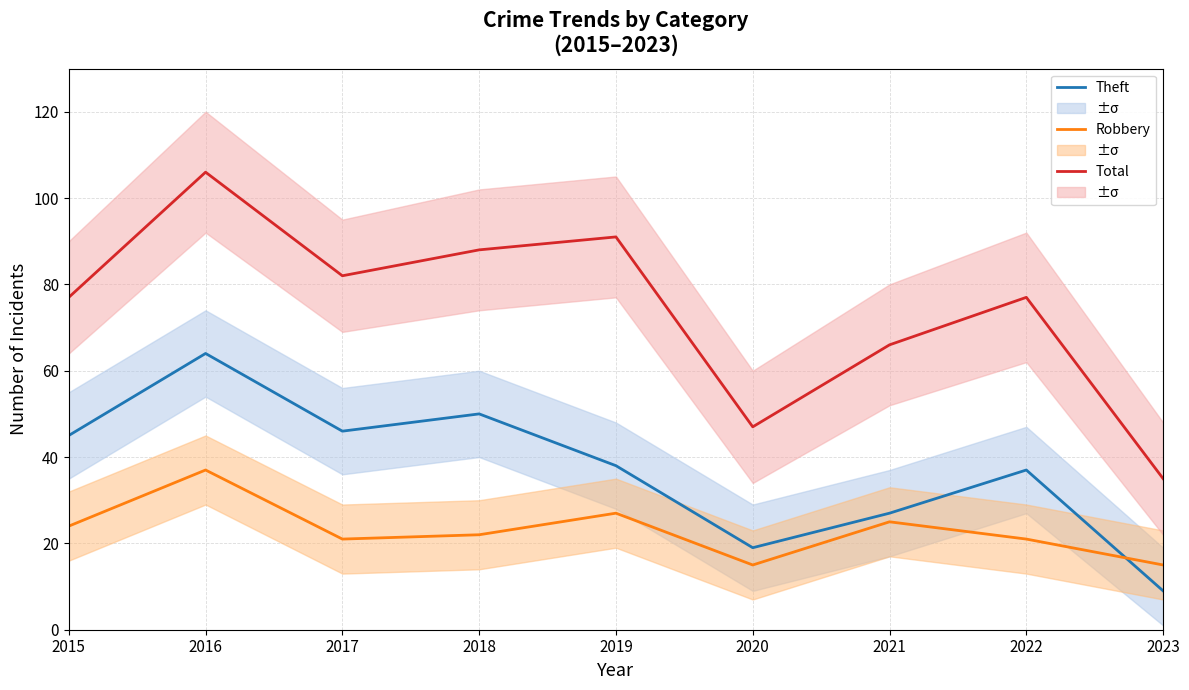

Between 2015 and 2022, which series saw the biggest shift?

Theft